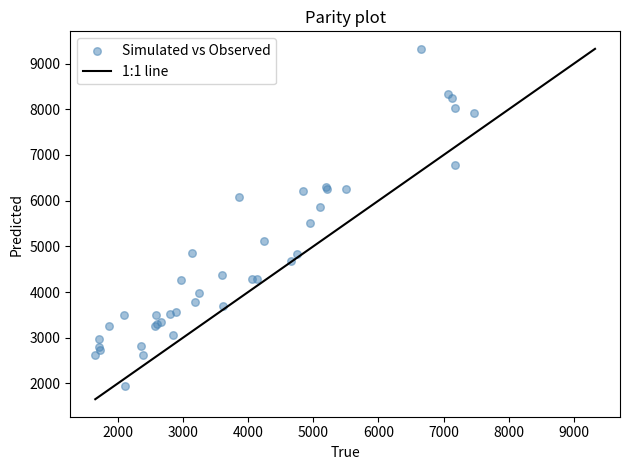

What Y value in the scatter plot is closest to 5632?

5519.6